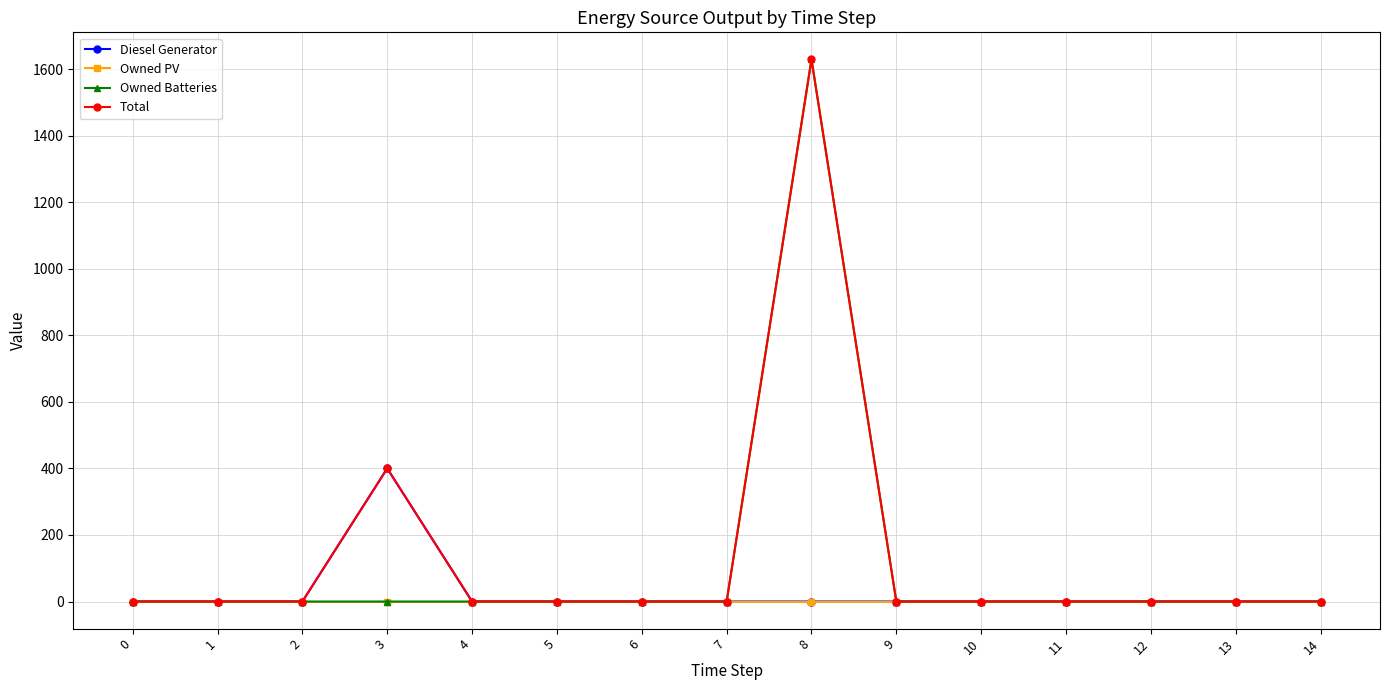

Is the value of Owned Batteries at 8 greater than the value of Total at 4?

Yes